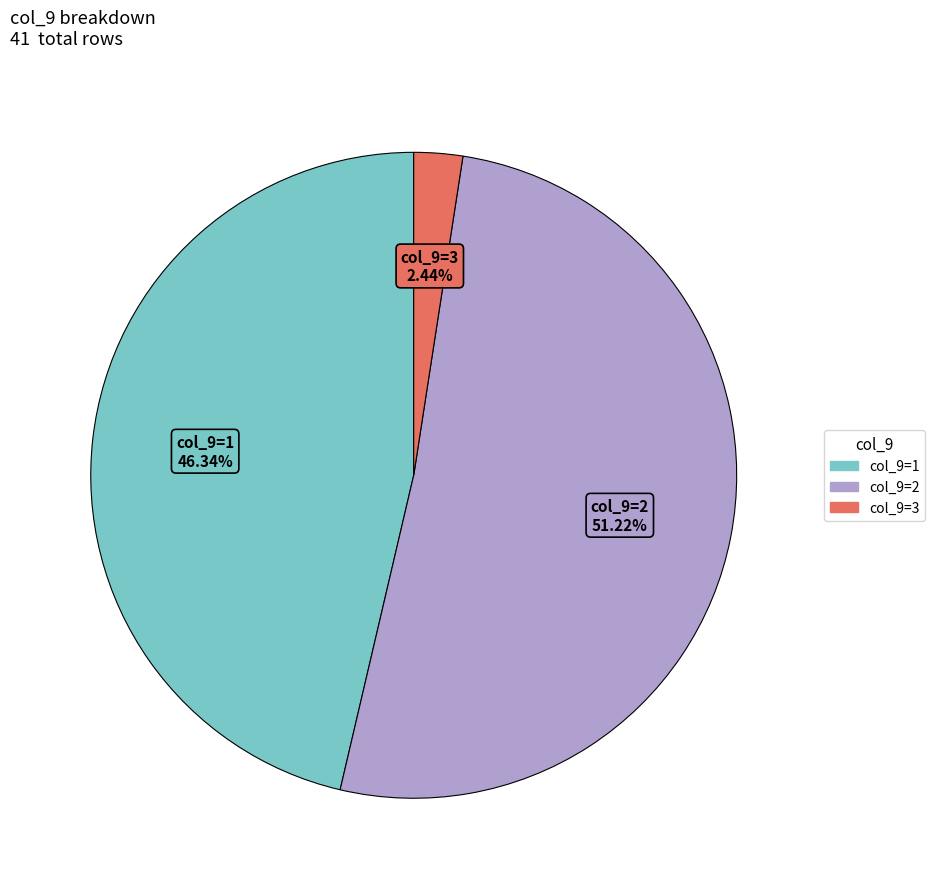

Is col_9=3 the majority of the pie?

No